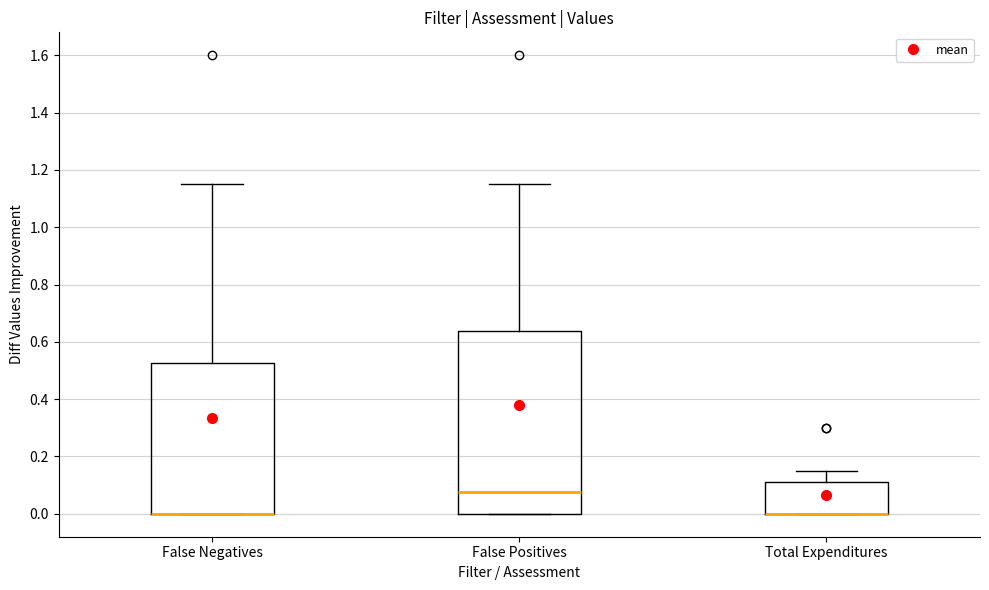

Where is the upper edge of the box for False Negatives on the y-axis? The values are not printed on the chart, so give them approximately, as read against the axis.

0.52